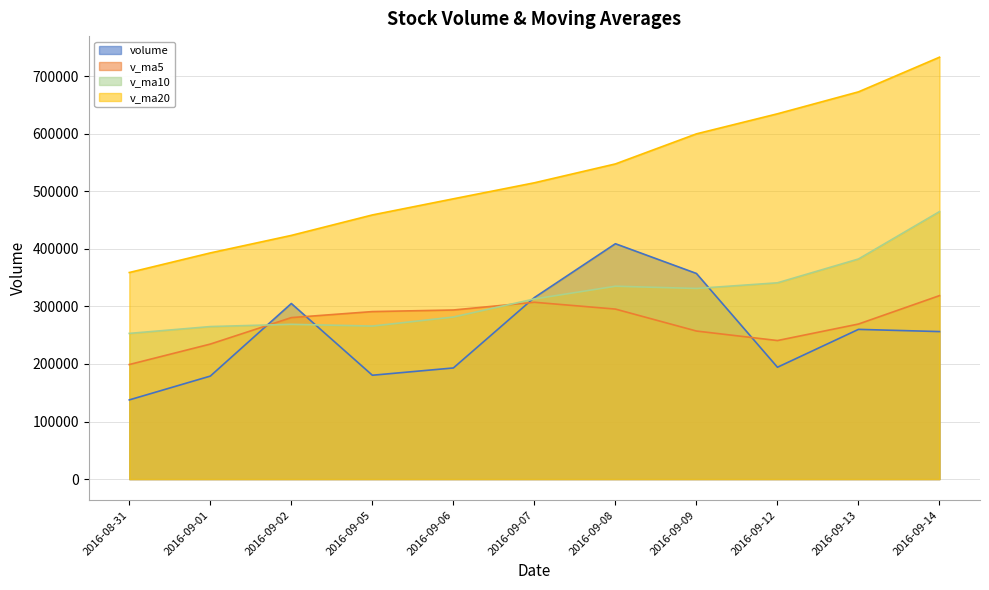

Where is volume nearest to the value 273199?

2016-09-13